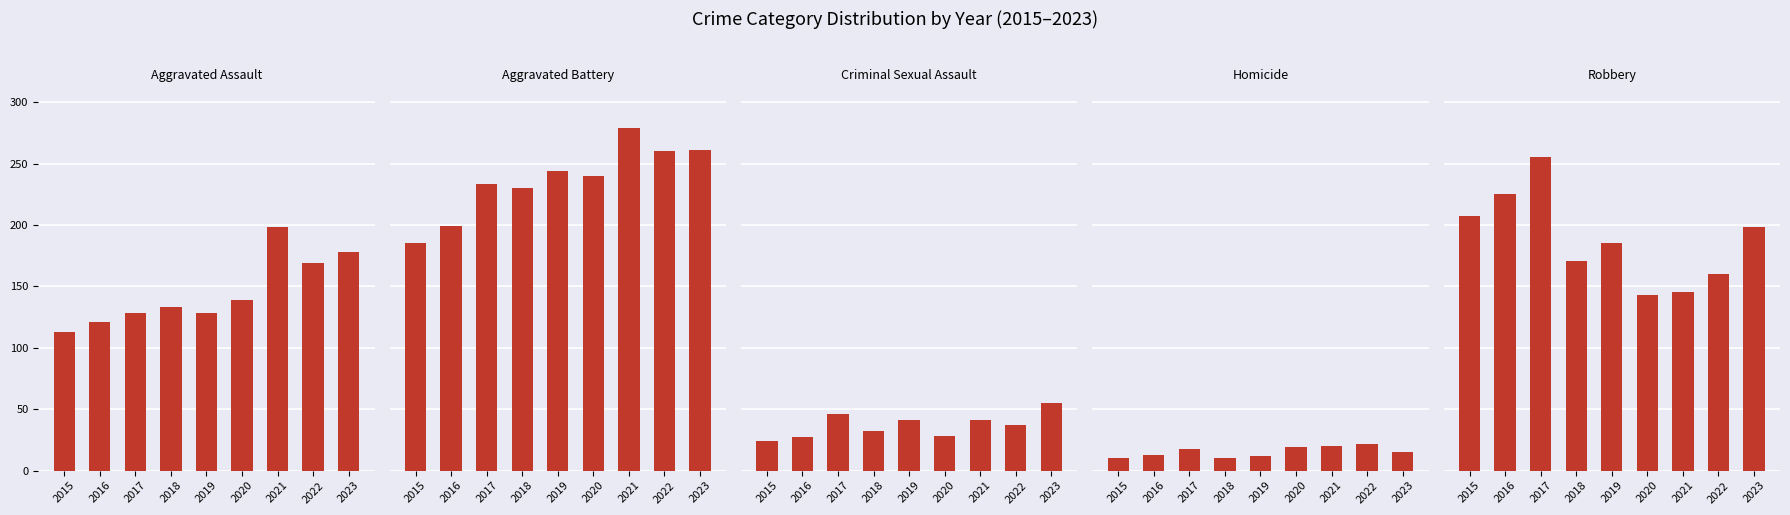

Which category has the lowest value across all series?

2015